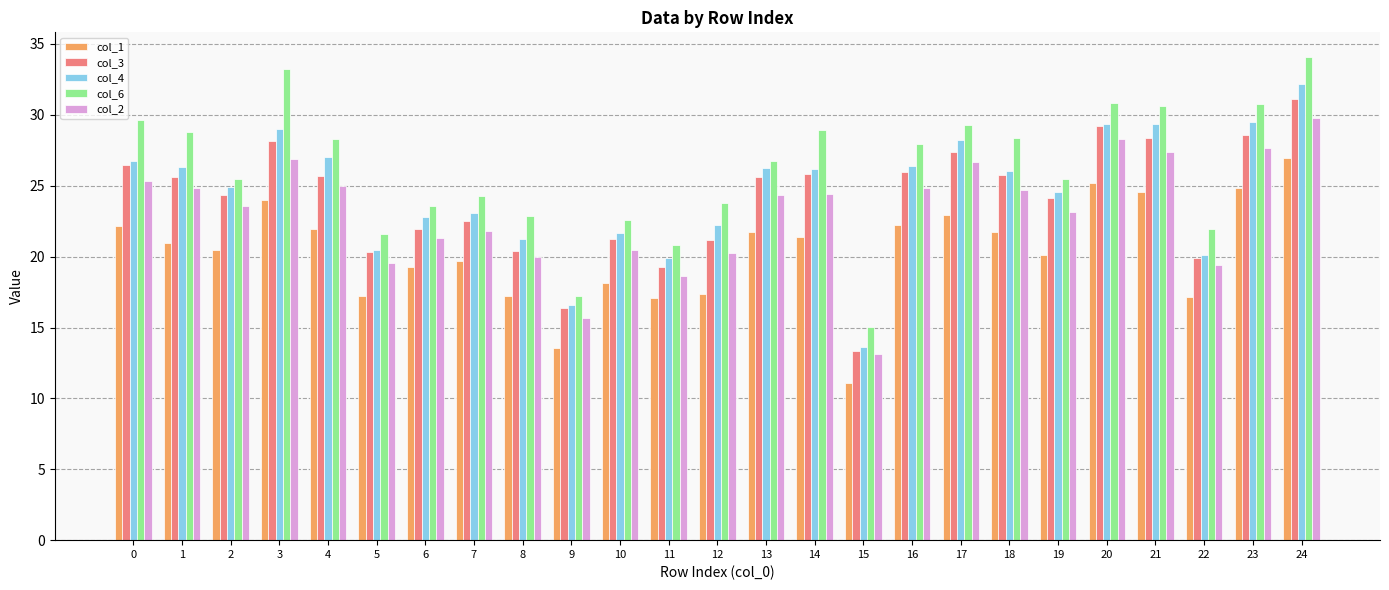

What value does the col_4 series have at 10?

21.6